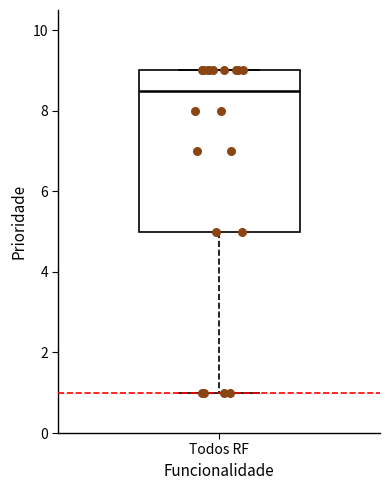

Read this box plot against the y-axis: the position of the median line, the range covered by the box, and the ends of both whiskers. The values are not printed on the chart, so give them approximately, as read against the axis.

median 8.6, box 5.0 to 9.0, whiskers 1.0 to 9.0